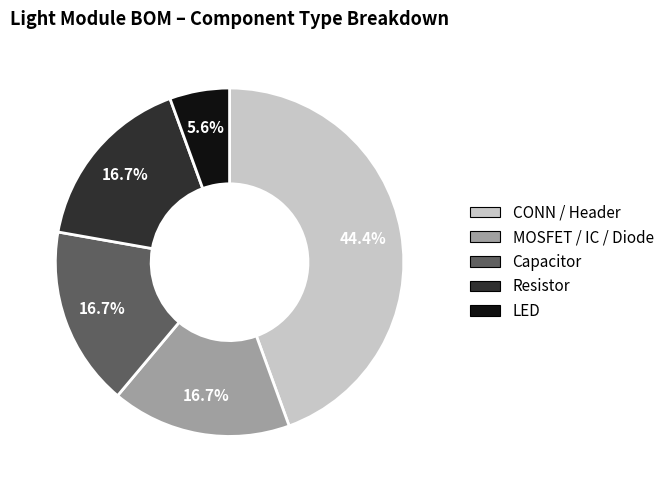

Is there a majority slice in this chart?

No